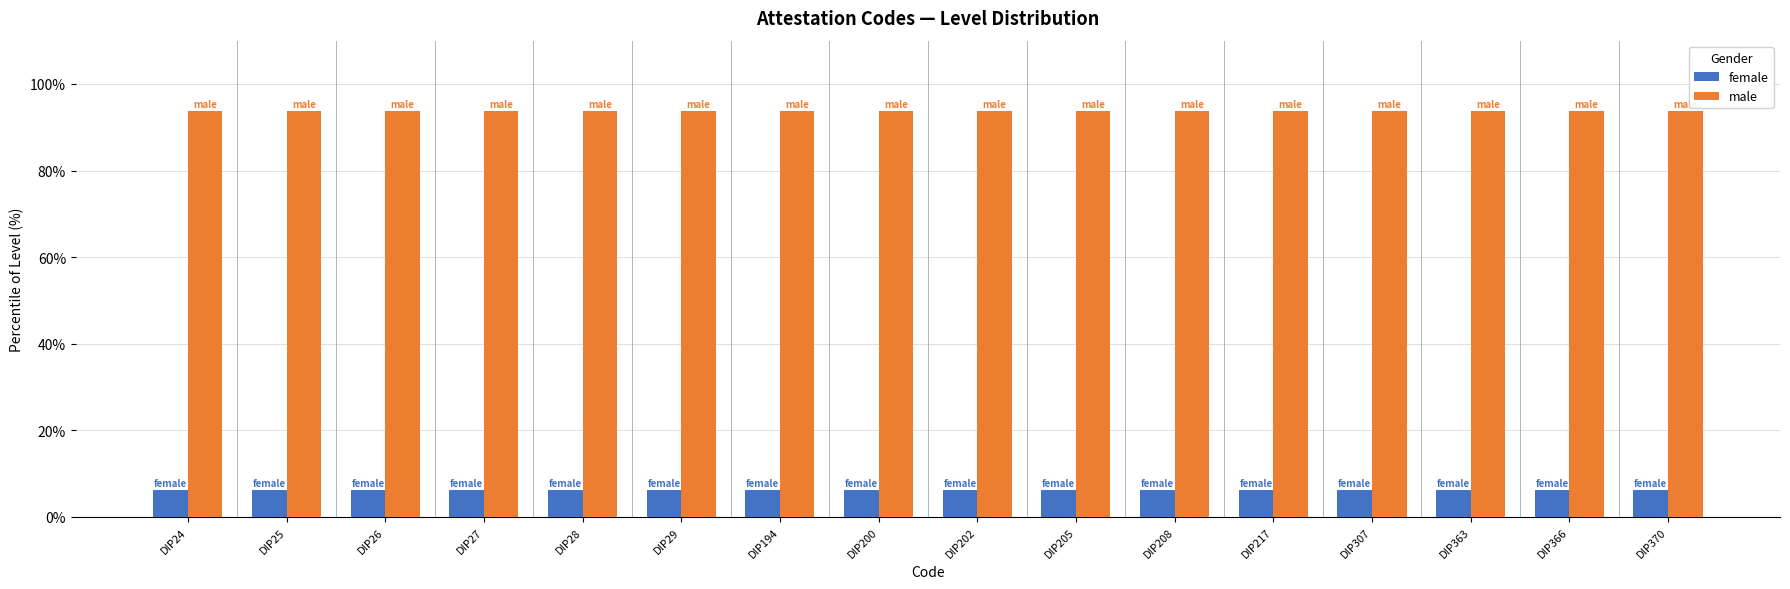

What is the greatest value displayed?

93.8